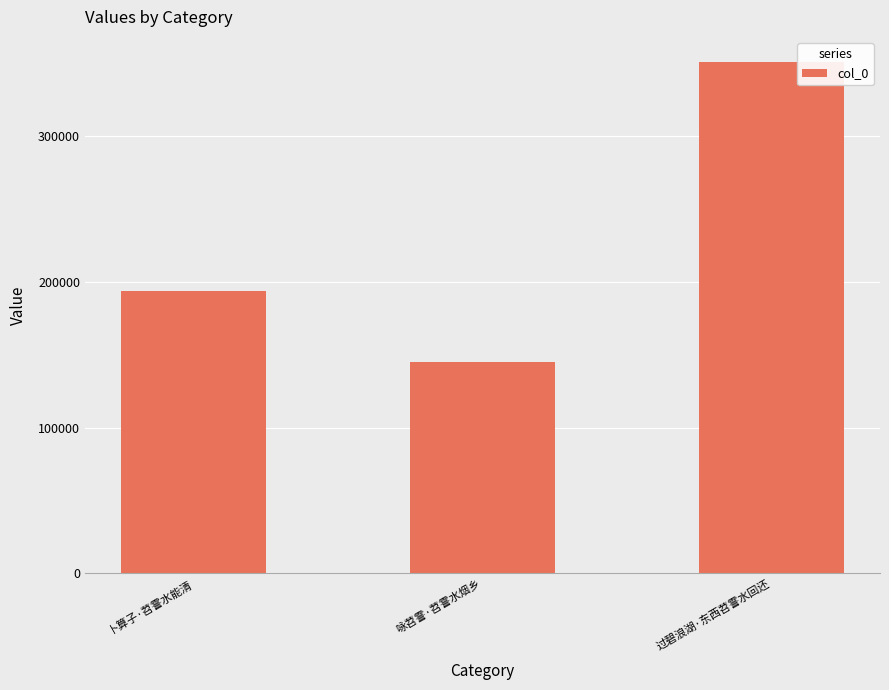

The chart shows a value of 100905 at 过碧浪湖·东西苕霅水回还. True or false?

False